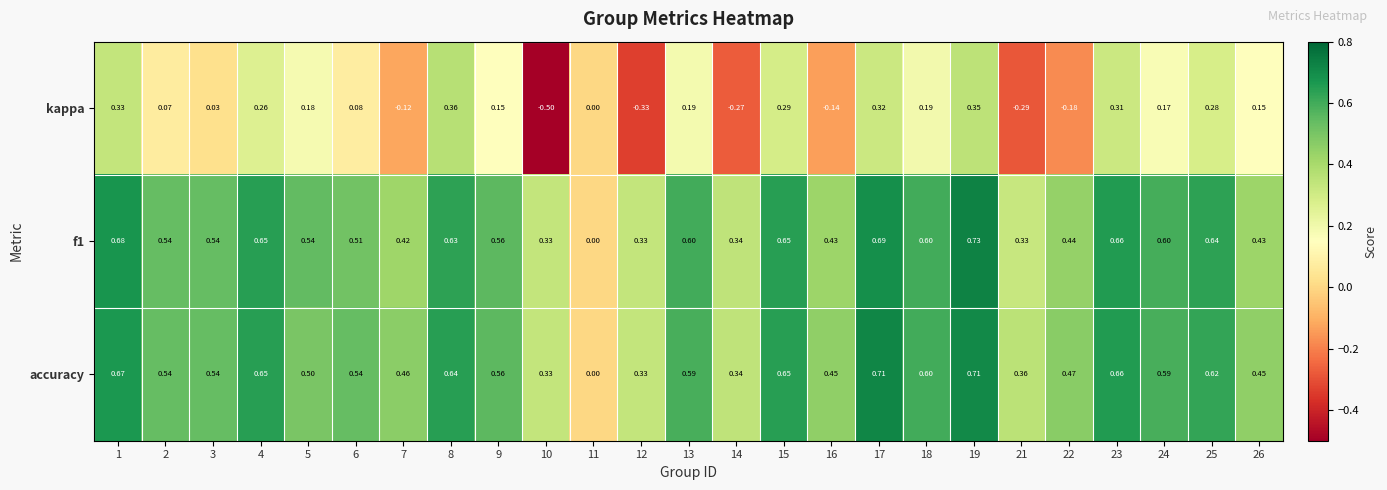

Count the number of categories in the chart.

25